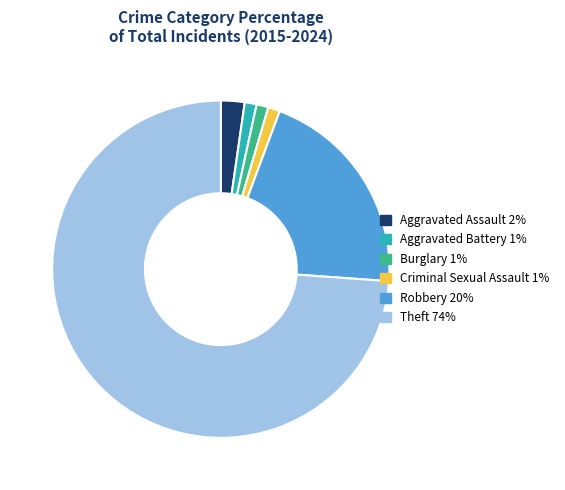

What is the largest slice in the pie chart?

Theft